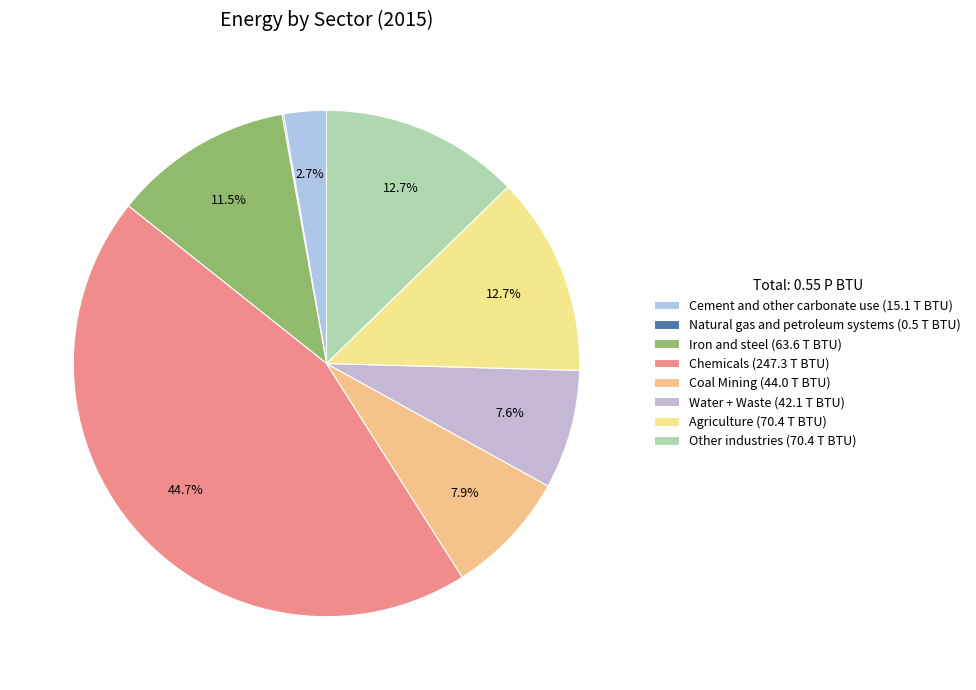

To the nearest percent, what is the difference between the Chemicals and Other industries slice percentages?

32%